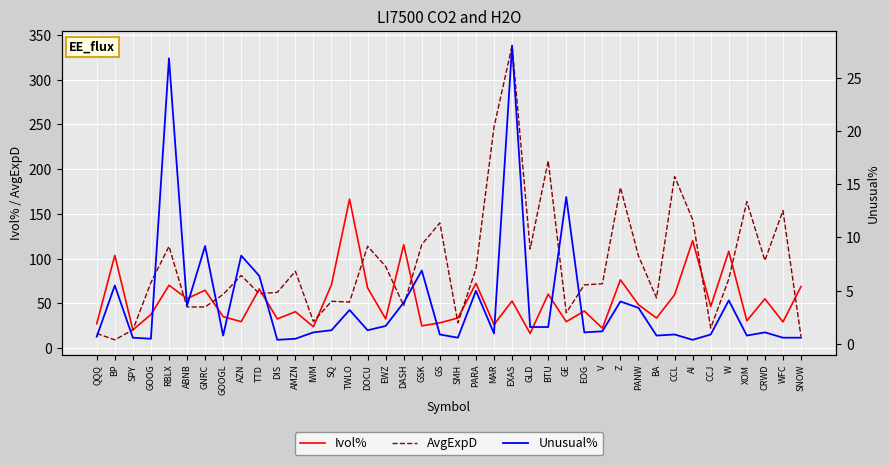

What is the difference between the second highest and minimum values in the AvgExpD series?

237.6